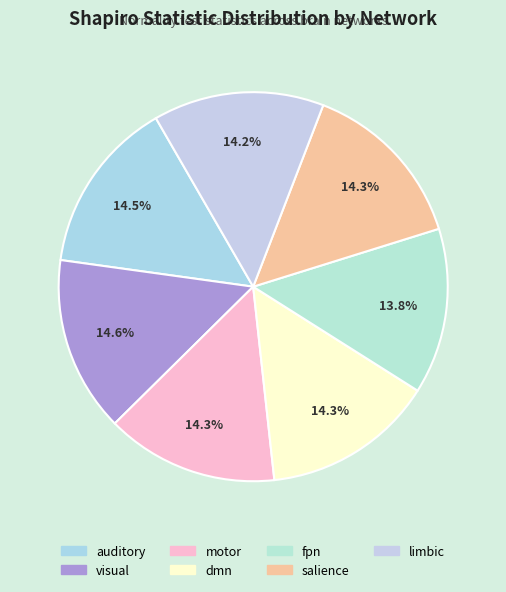

What is the largest slice in the pie chart?

visual